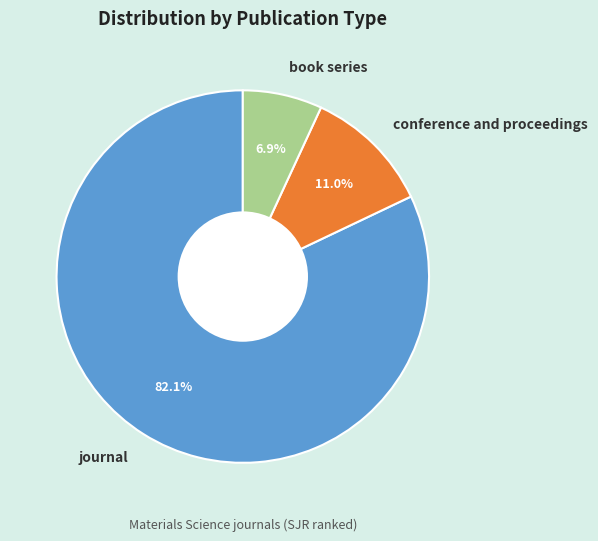

What is the total percentage of journal and conference and proceedings?

93.1%